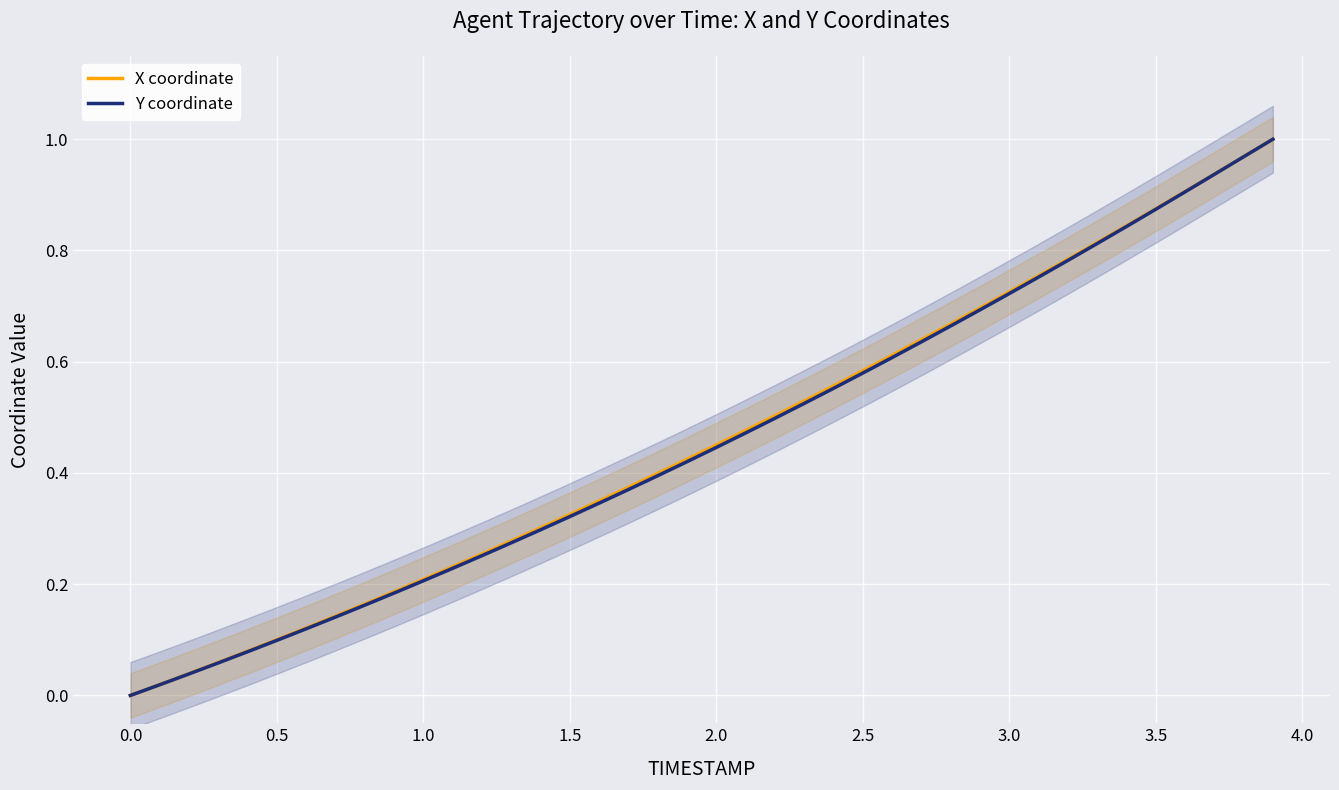

What is the value of the X coordinate point at the 13th from the left?

0.3